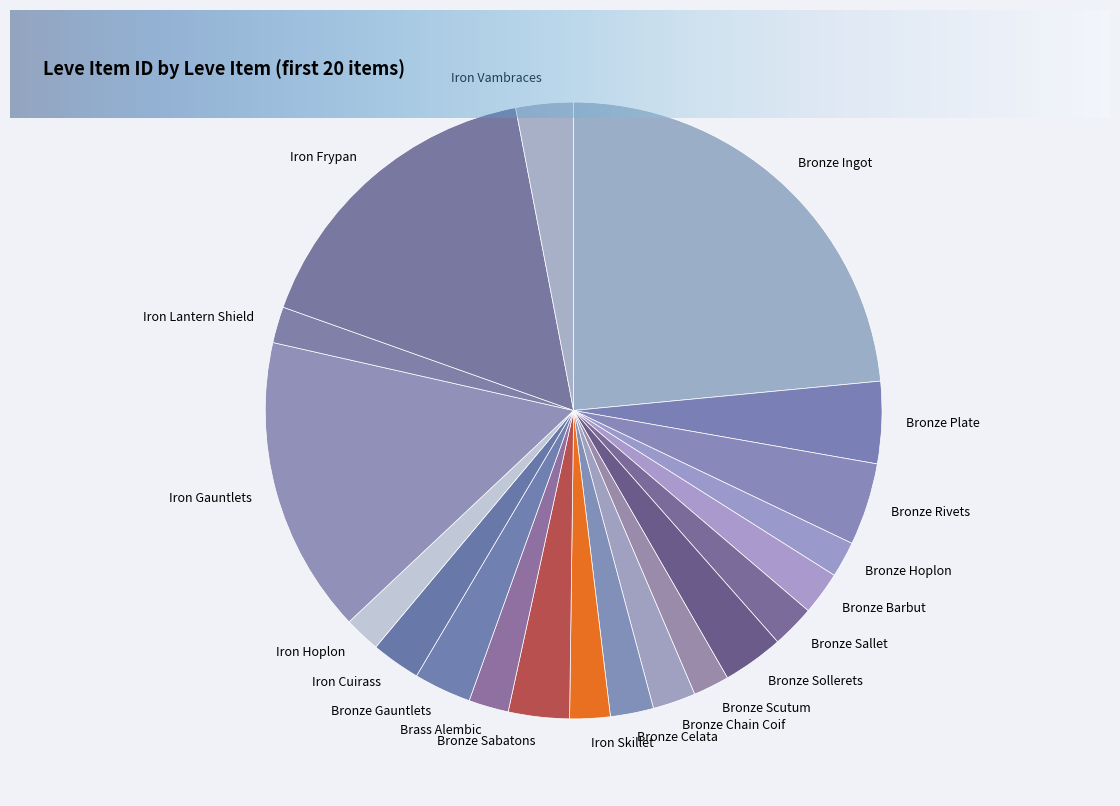

Do Bronze Sallet and Iron Frypan together represent more than half of the pie?

No